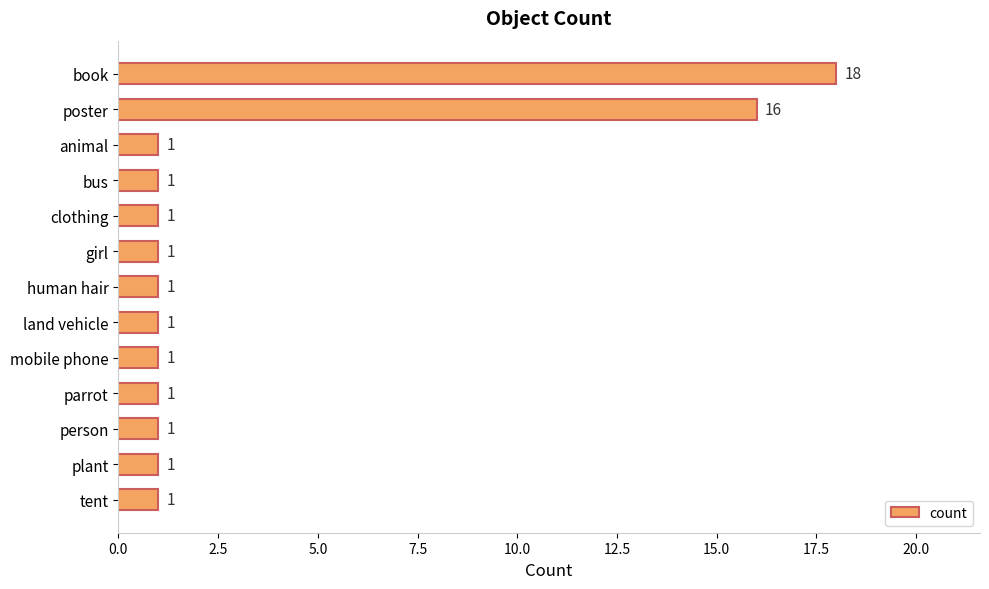

At which label is the value closest to 9?

poster